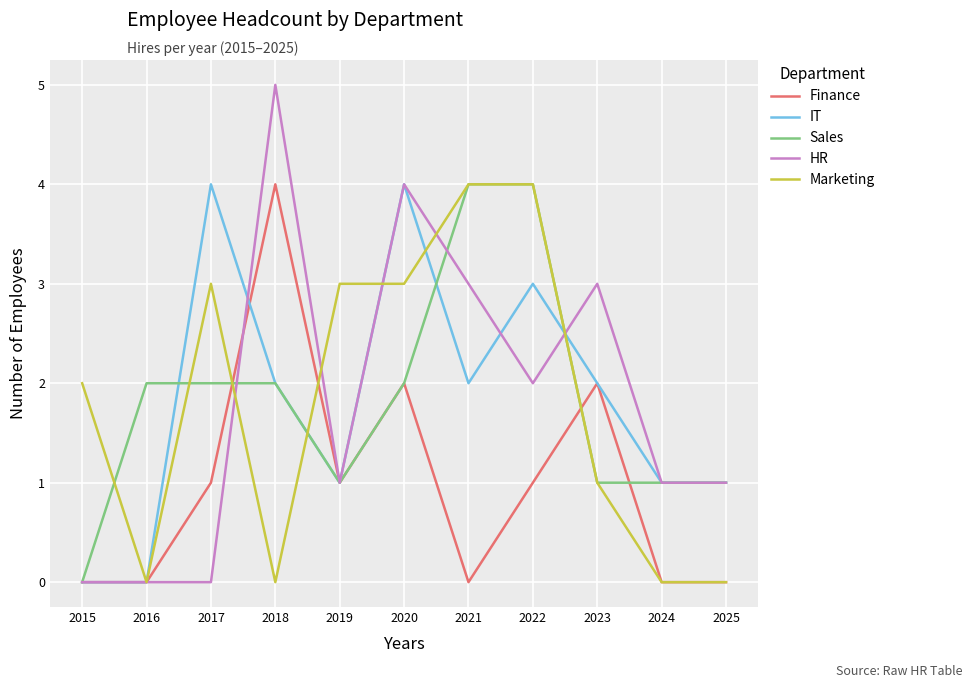

How many HR values are between 0 and 3?

9